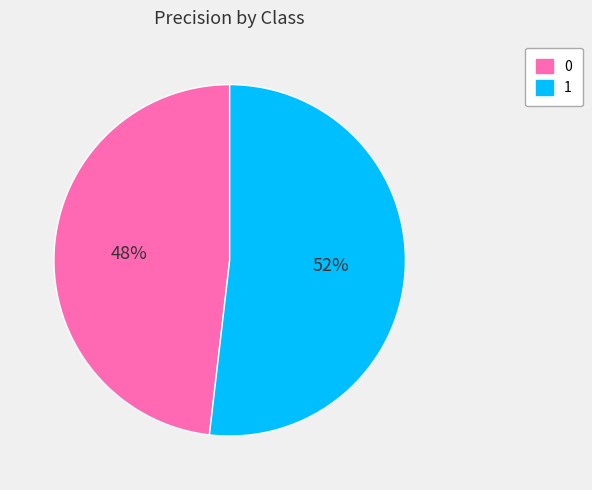

How many segments does this pie chart have?

2